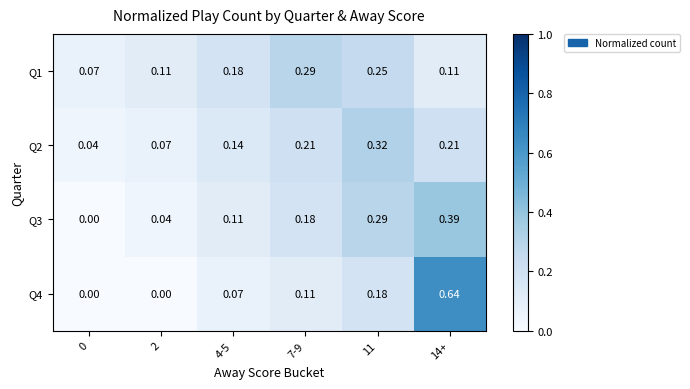

Is the value of Q4 at 4-5 greater than the value of Q3 at 7-9?

No